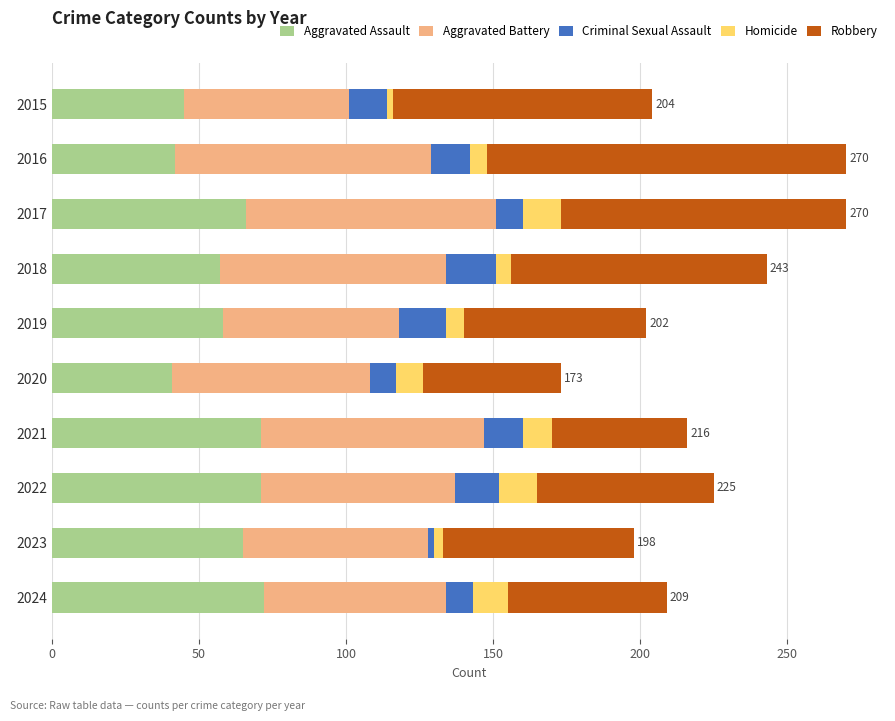

What is the total value across all series at 2024?

209